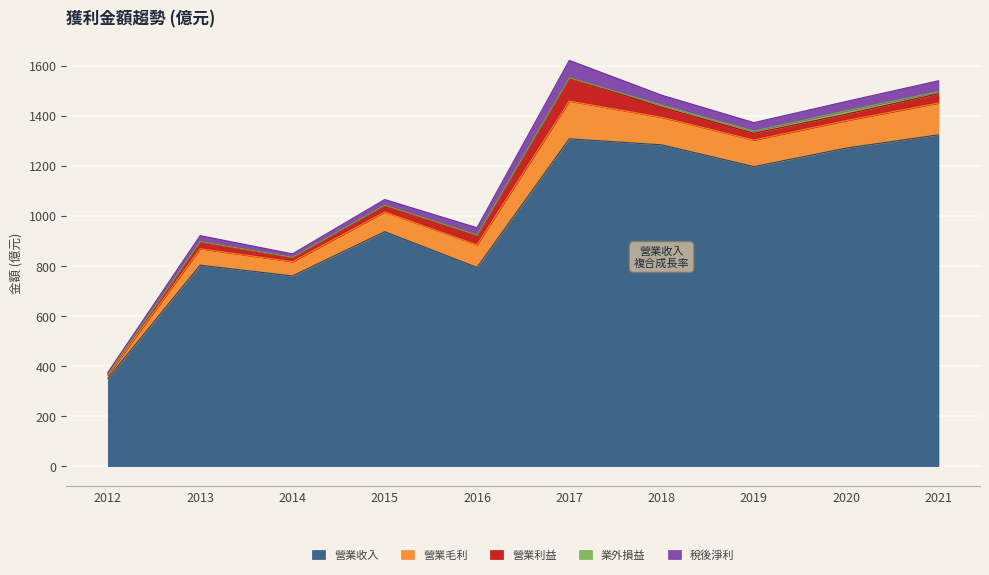

Which category has the highest value in the 稅後淨利 series?

2017